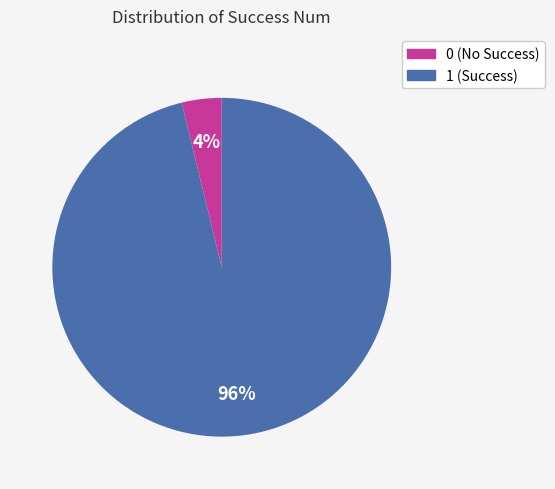

Which slice is the largest?

1